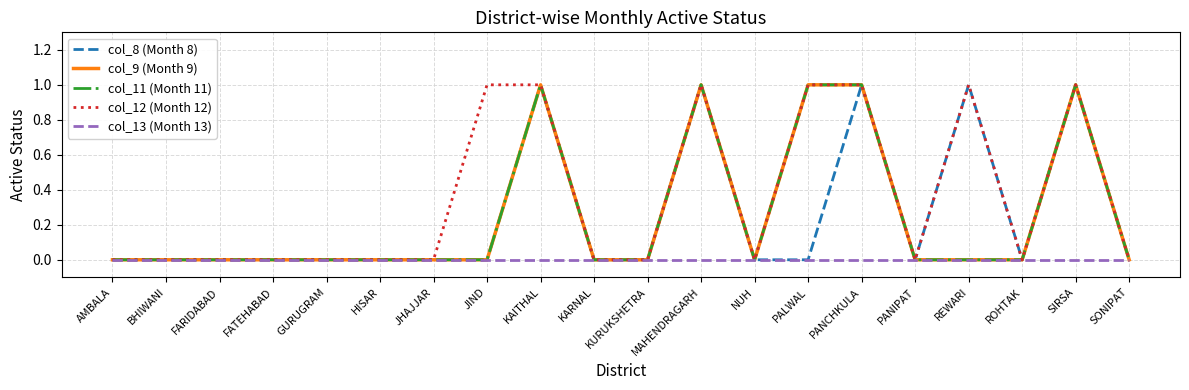

The col_13 (Month 13) series shows 0 at BHIWANI. True or false?

True